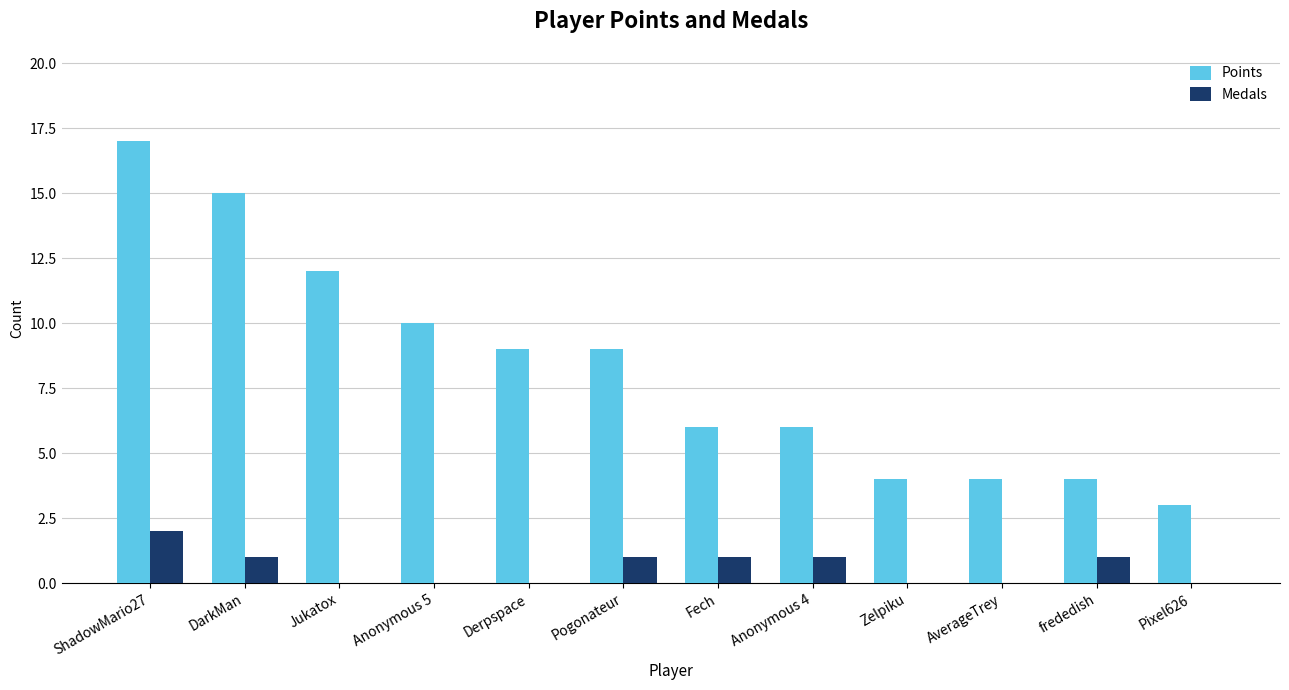

Is the value of Points at AverageTrey greater than the value of Medals at Jukatox?

Yes